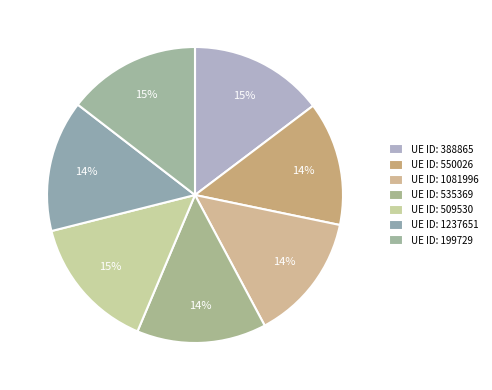

Count the number of slices in the pie.

7